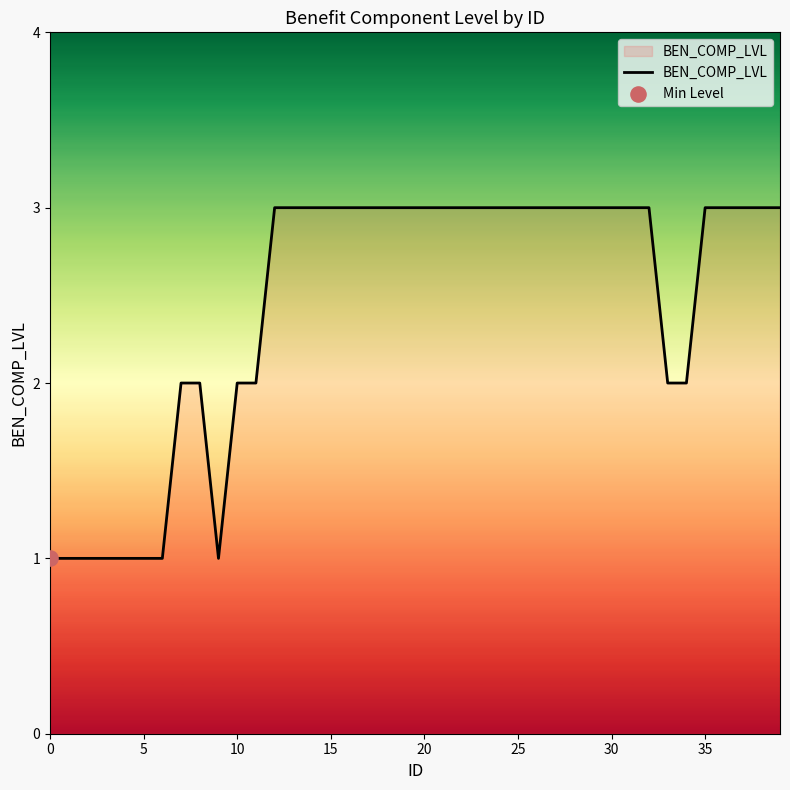

What is the greatest value displayed?

3